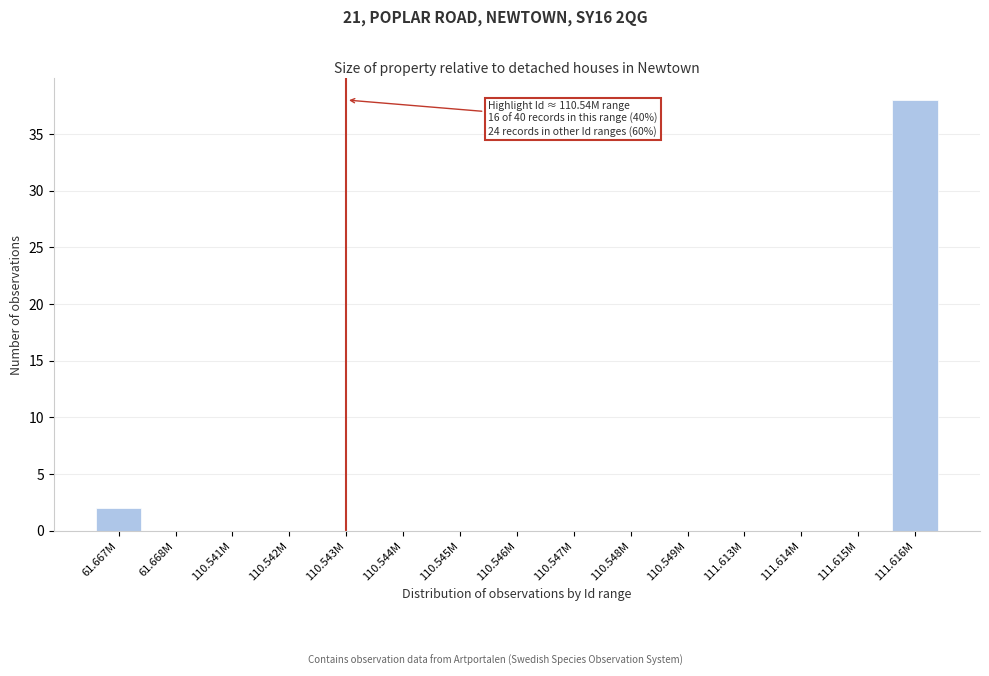

Reading left to right, transcribe all the data shown in this chart.

61.667M=2	61.668M=0	110.541M=0	110.542M=0	110.543M=0	110.544M=0	110.545M=0	110.546M=0	110.547M=0	110.548M=0	110.549M=0	111.613M=0	111.614M=0	111.615M=0	111.616M=38